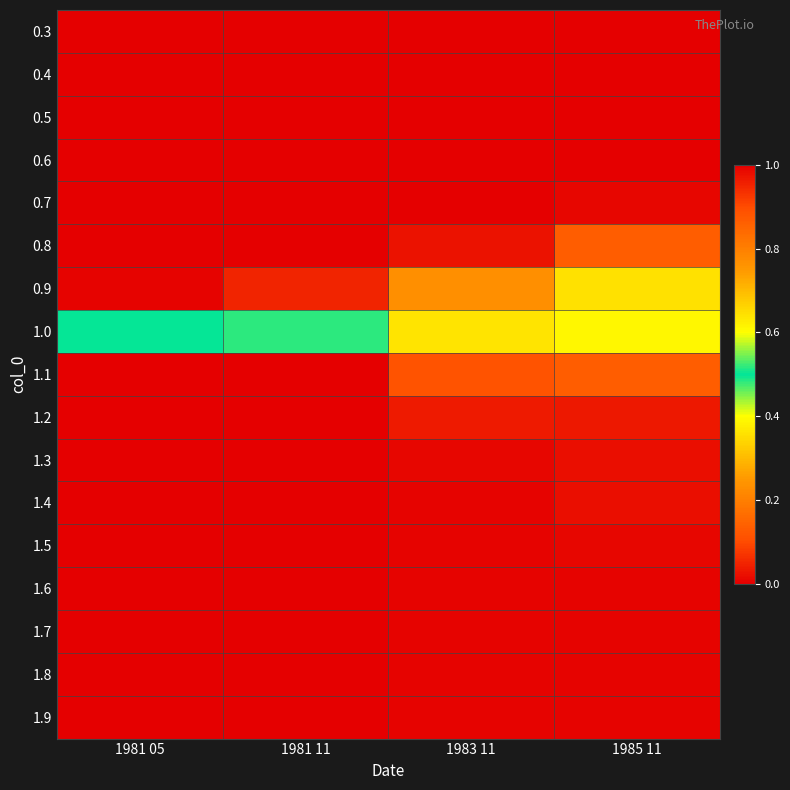

Reading left to right, extract all data points from this chart.

0.3: 1981 05=0.0	1981 11=0.0	1983 11=0.0	1985 11=0.0
0.4: 1981 05=0.0	1981 11=0.0	1983 11=0.0	1985 11=0.0
0.5: 1981 05=0.0	1981 11=0.0	1983 11=0.0	1985 11=0.0
0.6: 1981 05=0.0	1981 11=0.0	1983 11=0.0	1985 11=0.0
0.7: 1981 05=0.0	1981 11=0.0	1983 11=0.0	1985 11=0.0
0.8: 1981 05=0.0	1981 11=0.0	1983 11=0.0	1985 11=0.1
0.9: 1981 05=0.0	1981 11=0.0	1983 11=0.2	1985 11=0.4
1.0: 1981 05=0.5	1981 11=0.5	1983 11=0.6	1985 11=0.6
1.1: 1981 05=1.0	1981 11=1.0	1983 11=0.9	1985 11=0.9
1.2: 1981 05=1.0	1981 11=1.0	1983 11=1.0	1985 11=1.0
1.3: 1981 05=1.0	1981 11=1.0	1983 11=1.0	1985 11=1.0
1.4: 1981 05=1.0	1981 11=1.0	1983 11=1.0	1985 11=1.0
1.5: 1981 05=1.0	1981 11=1.0	1983 11=1.0	1985 11=1.0
1.6: 1981 05=1.0	1981 11=1.0	1983 11=1.0	1985 11=1.0
1.7: 1981 05=1.0	1981 11=1.0	1983 11=1.0	1985 11=1.0
1.8: 1981 05=1.0	1981 11=1.0	1983 11=1.0	1985 11=1.0
1.9: 1981 05=1.0	1981 11=1.0	1983 11=1.0	1985 11=1.0